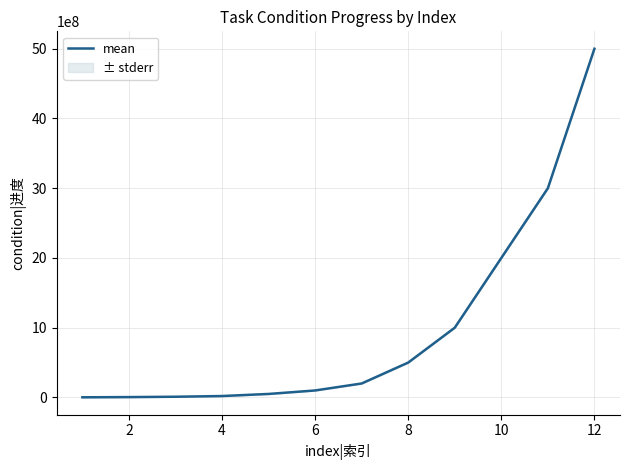

Read the value at 10, to the nearest 10.

2000000000